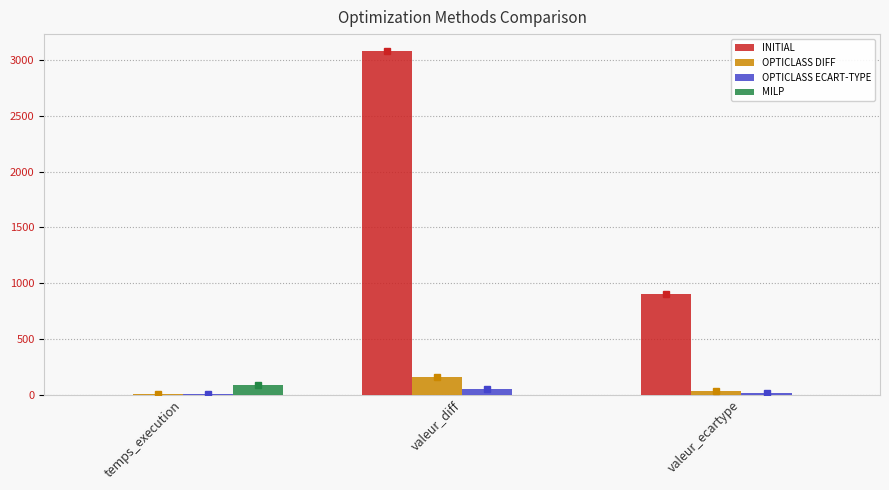

What are all the series names shown in the legend?

INITIAL, OPTICLASS DIFF, OPTICLASS ECART-TYPE, MILP